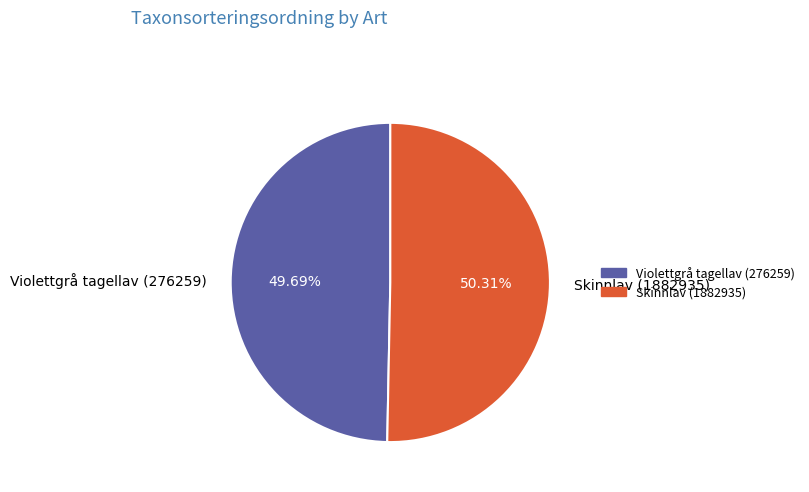

To the nearest percent, what is the average slice percentage?

50%